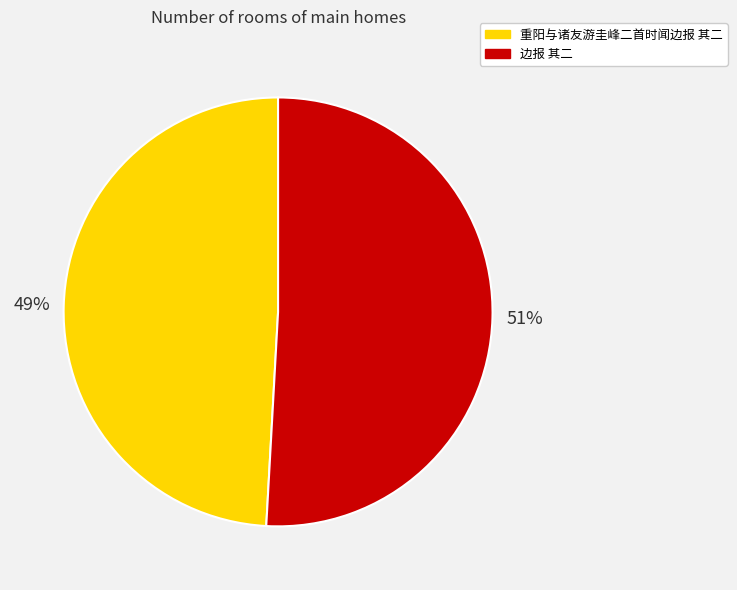

Is the sum of 重阳与诸友游圭峰二首时闻边报 其二 and 边报 其二 greater than half?

Yes